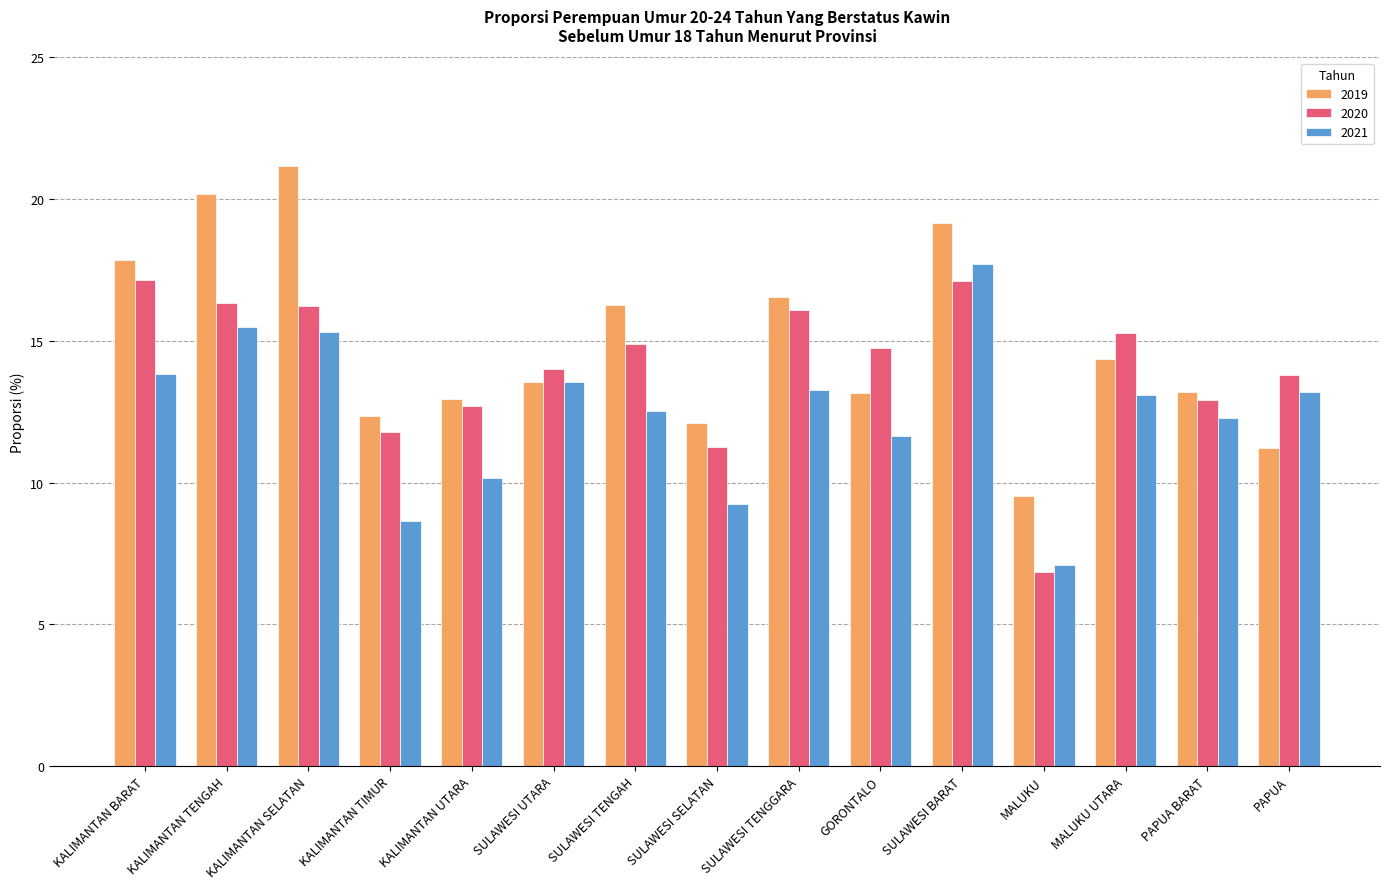

List the series in order of their overall mean, lowest first.

2021, 2020, 2019